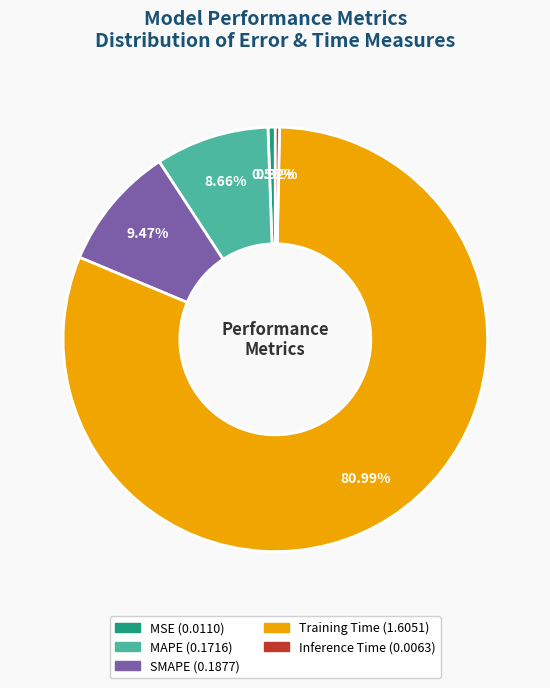

Which slice is the largest?

Training Time